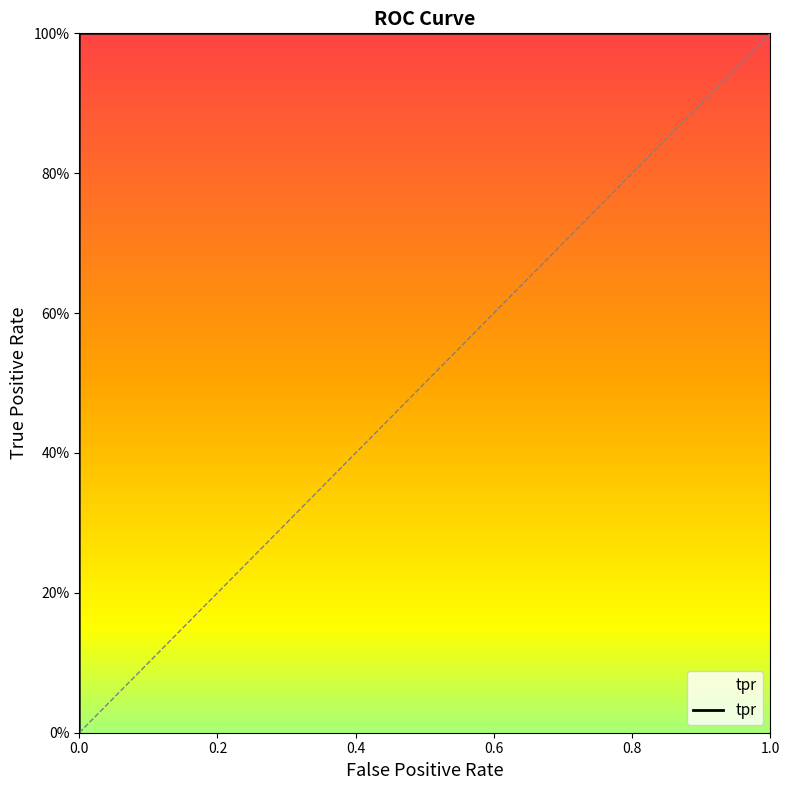

Is it true that the value at 1.0 is 0.6?

False